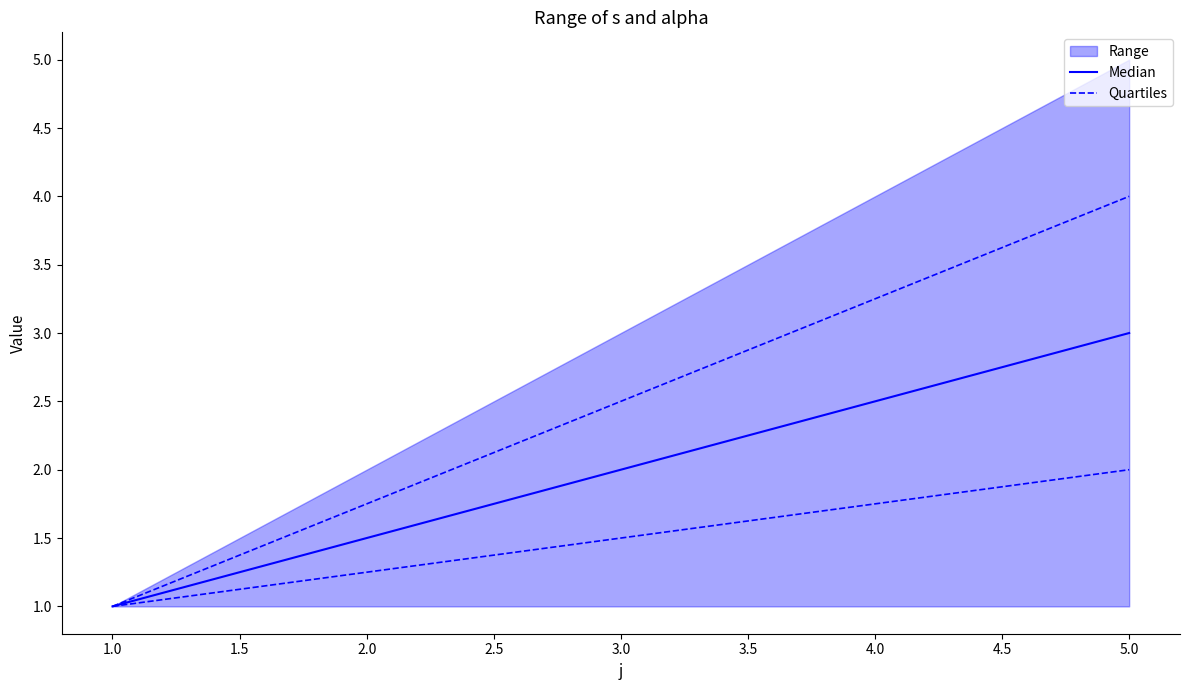

True or false: Quartiles and Median intersect in this chart.

False